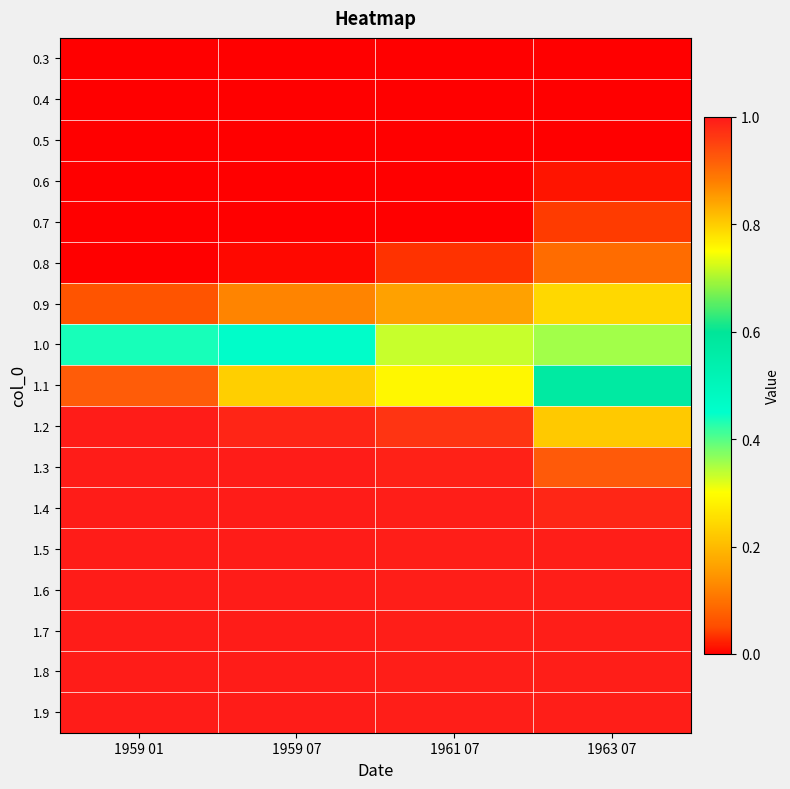

Reading right to left, what are all the values shown in this chart?

0.3: 1963 07=0.0	1961 07=0.0	1959 07=0.0	1959 01=0.0
0.4: 1963 07=0.0	1961 07=0.0	1959 07=0.0	1959 01=0.0
0.5: 1963 07=0.0	1961 07=0.0	1959 07=0.0	1959 01=0.0
0.6: 1963 07=0.0	1961 07=0.0	1959 07=0.0	1959 01=0.0
0.7: 1963 07=0.0	1961 07=0.0	1959 07=0.0	1959 01=0.0
0.8: 1963 07=0.1	1961 07=0.0	1959 07=0.0	1959 01=0.0
0.9: 1963 07=0.2	1961 07=0.2	1959 07=0.1	1959 01=0.1
1.0: 1963 07=0.4	1961 07=0.3	1959 07=0.5	1959 01=0.4
1.1: 1963 07=0.6	1961 07=0.8	1959 07=0.8	1959 01=0.9
1.2: 1963 07=0.8	1961 07=1.0	1959 07=1.0	1959 01=1.0
1.3: 1963 07=0.9	1961 07=1.0	1959 07=1.0	1959 01=1.0
1.4: 1963 07=1.0	1961 07=1.0	1959 07=1.0	1959 01=1.0
1.5: 1963 07=1.0	1961 07=1.0	1959 07=1.0	1959 01=1.0
1.6: 1963 07=1.0	1961 07=1.0	1959 07=1.0	1959 01=1.0
1.7: 1963 07=1.0	1961 07=1.0	1959 07=1.0	1959 01=1.0
1.8: 1963 07=1.0	1961 07=1.0	1959 07=1.0	1959 01=1.0
1.9: 1963 07=1.0	1961 07=1.0	1959 07=1.0	1959 01=1.0